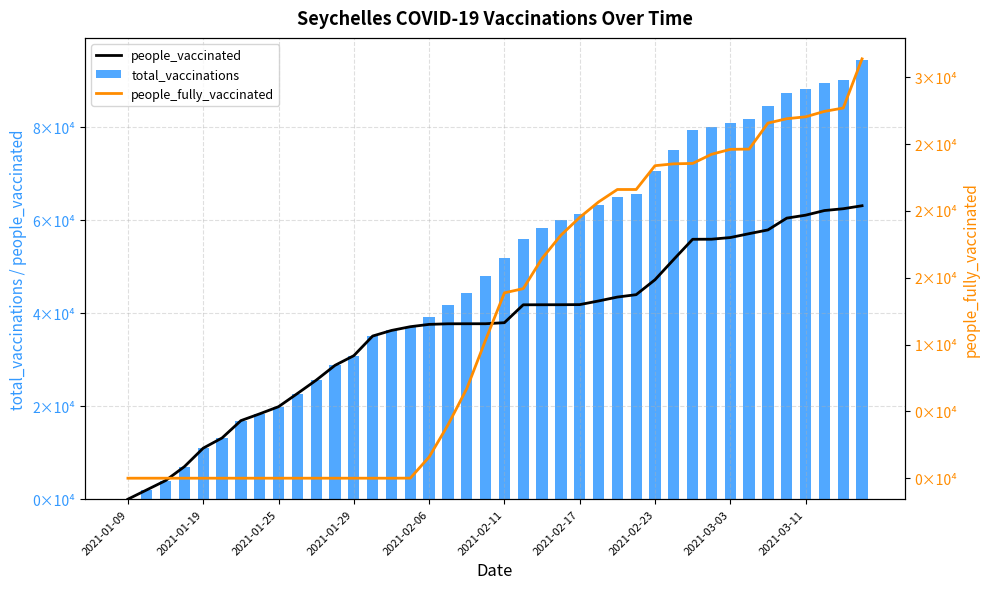

Read the people_vaccinated value at 25, to the nearest 100.

42600